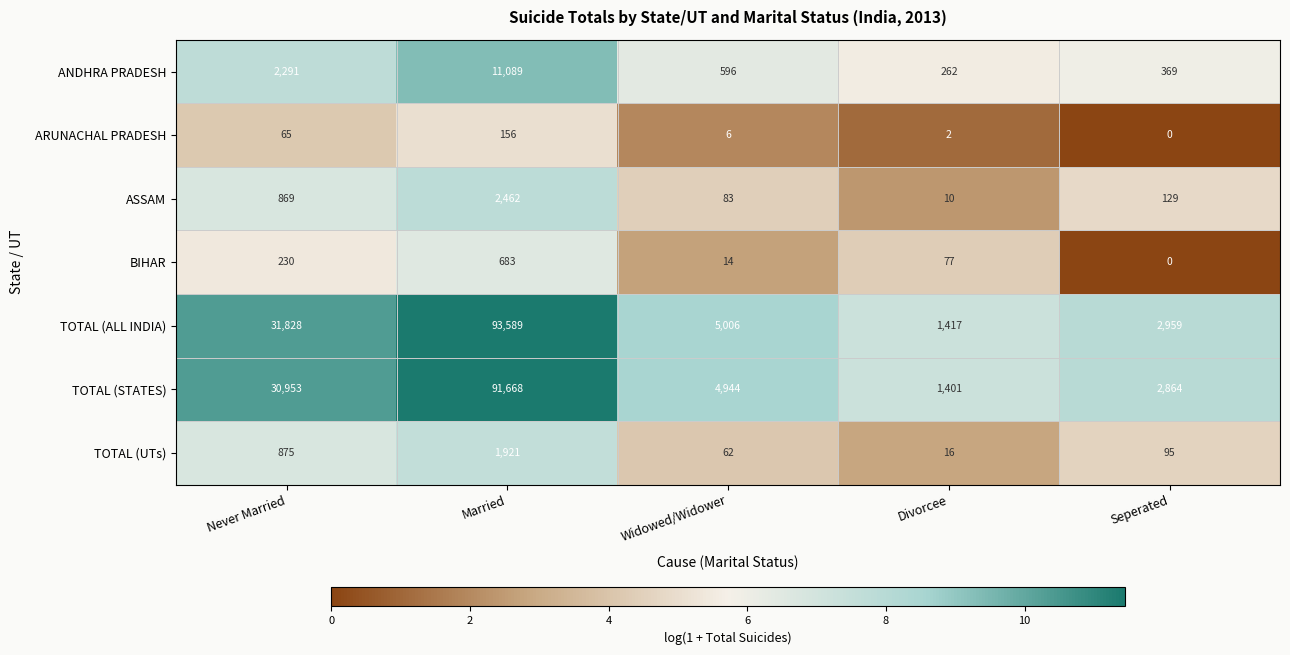

At which category is the sum across all series the highest?

Married